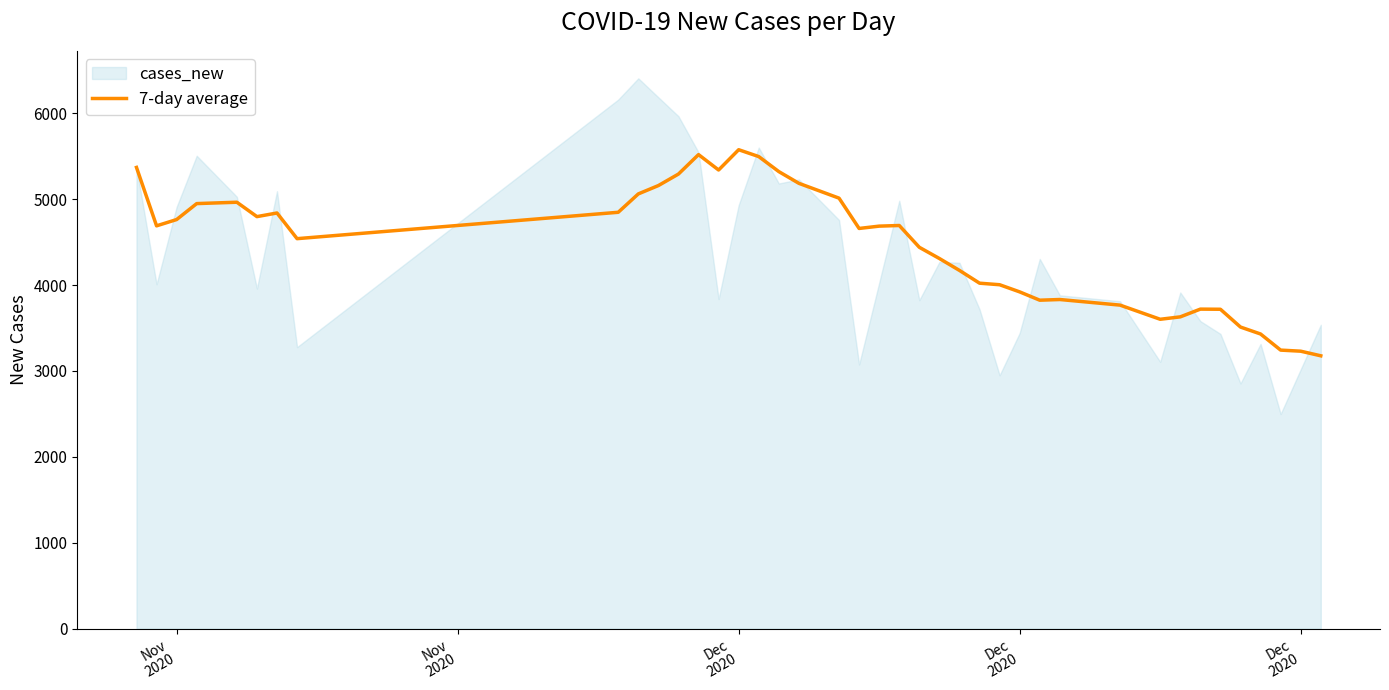

Reading right to left, transcribe all the data shown in this chart.

3176.0	3229.7	3242.3	3429.9	3510.7	3717.9	3719.4	3629.3	3601.3	3766.0	3831.3	3823.3	3920.0	4003.4	4021.4	4170.0	4308.6	4439.1	4692.9	4685.6	4658.6	5011.3	5183.9	5320.4	5495.3	5575.1	5339.0	5518.3	5291.9	5157.9	5060.7	4846.9	4539.7	4838.6	4796.3	4963.8	4948.0	4762.3	4689.0	5369.0